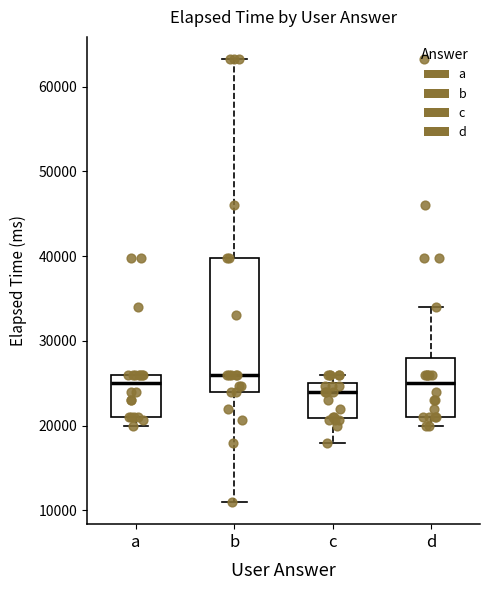

Which box's median line is the lowest?

c